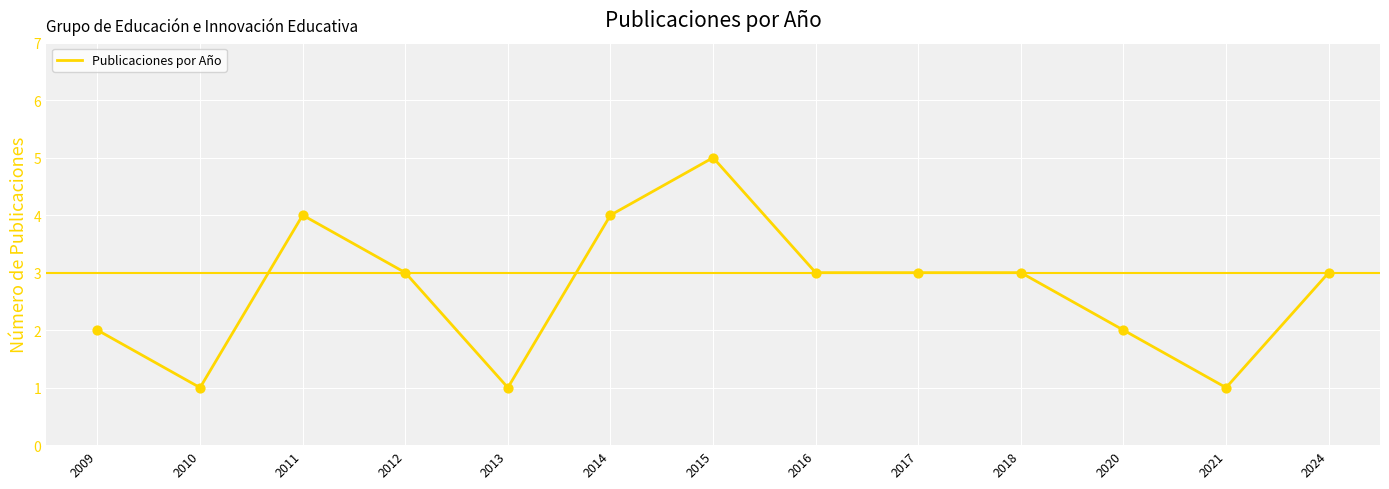

Approximately how many times larger is the value at 2014 compared to 2013?

4.0